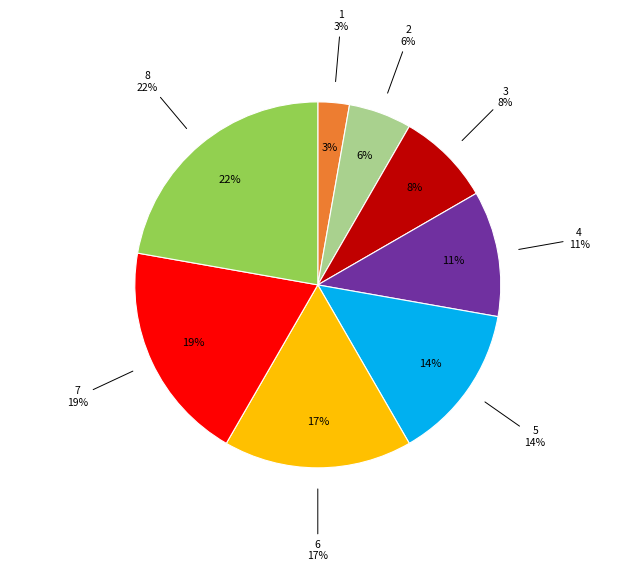

Which slice is the largest?

8